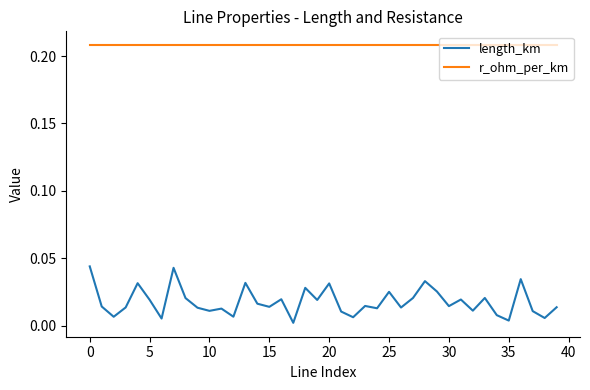

True or false: length_km and r_ohm_per_km cross at least once.

False